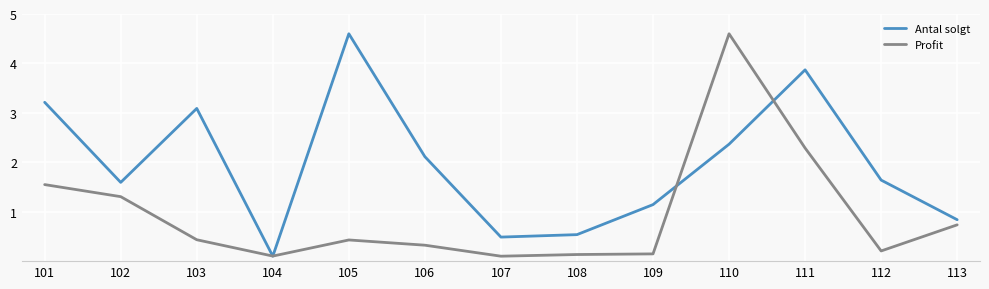

What is the difference between the highest and lowest values at 113?

0.1